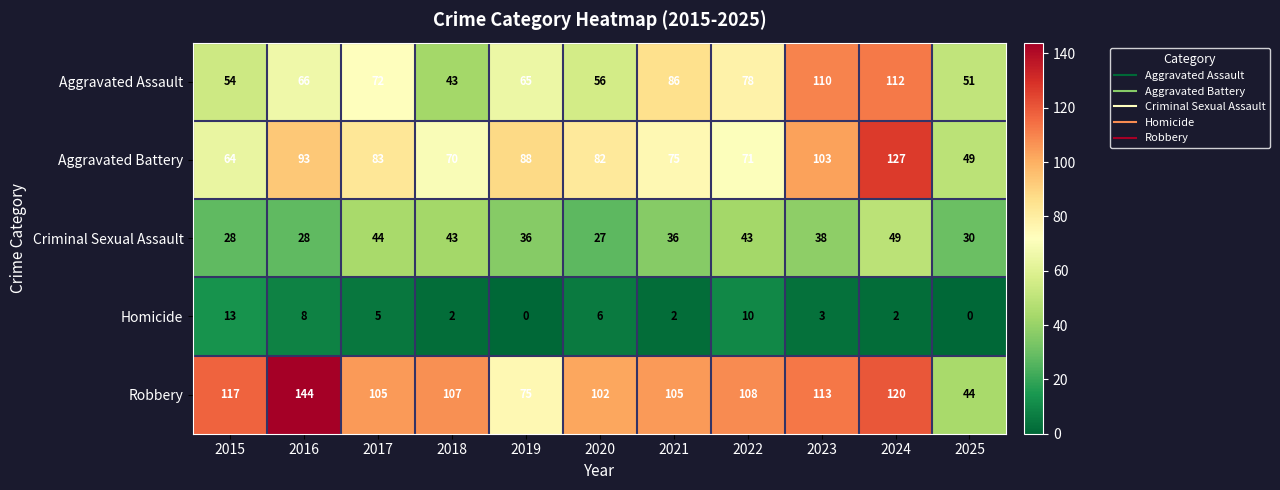

Read the Criminal Sexual Assault value at 2018.

43